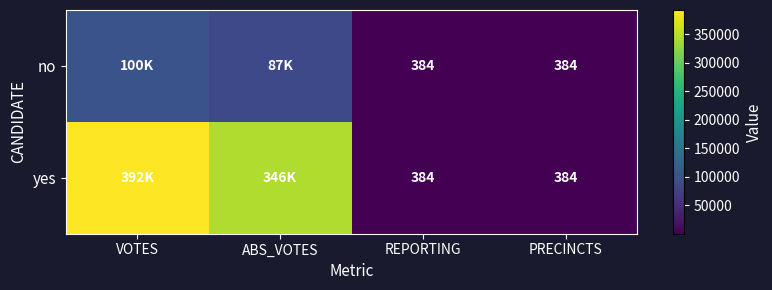

What is the minimum value shown in the chart?

384